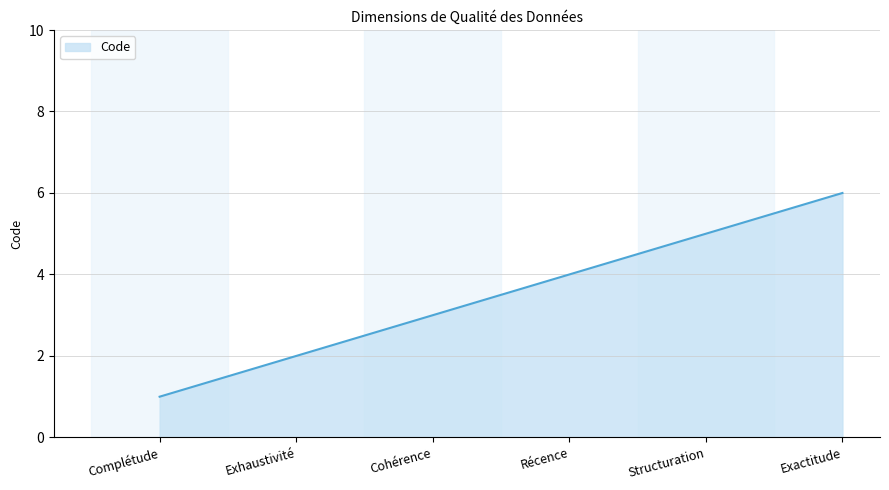

Reading left to right, extract all data points from this chart.

1	2	3	4	5	6